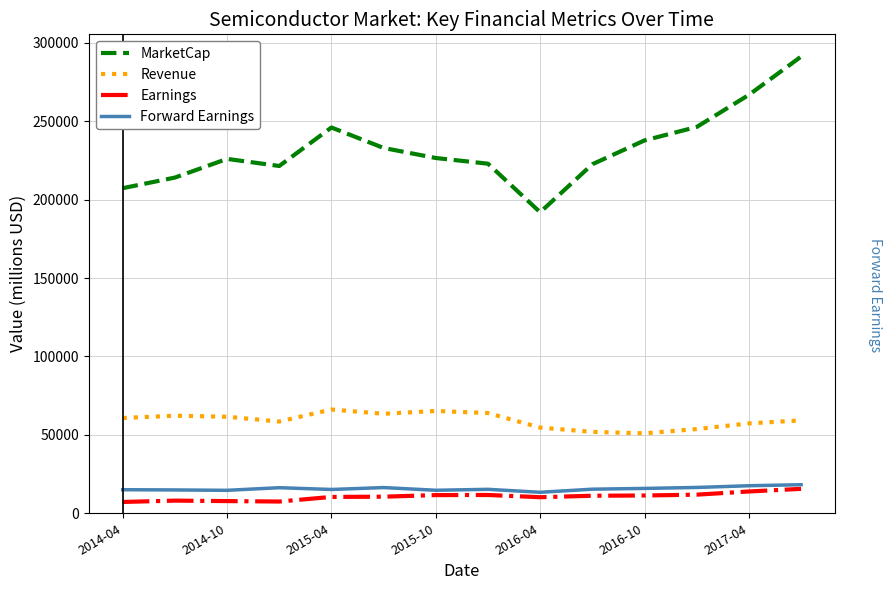

Which series has the widest spread of values?

MarketCap